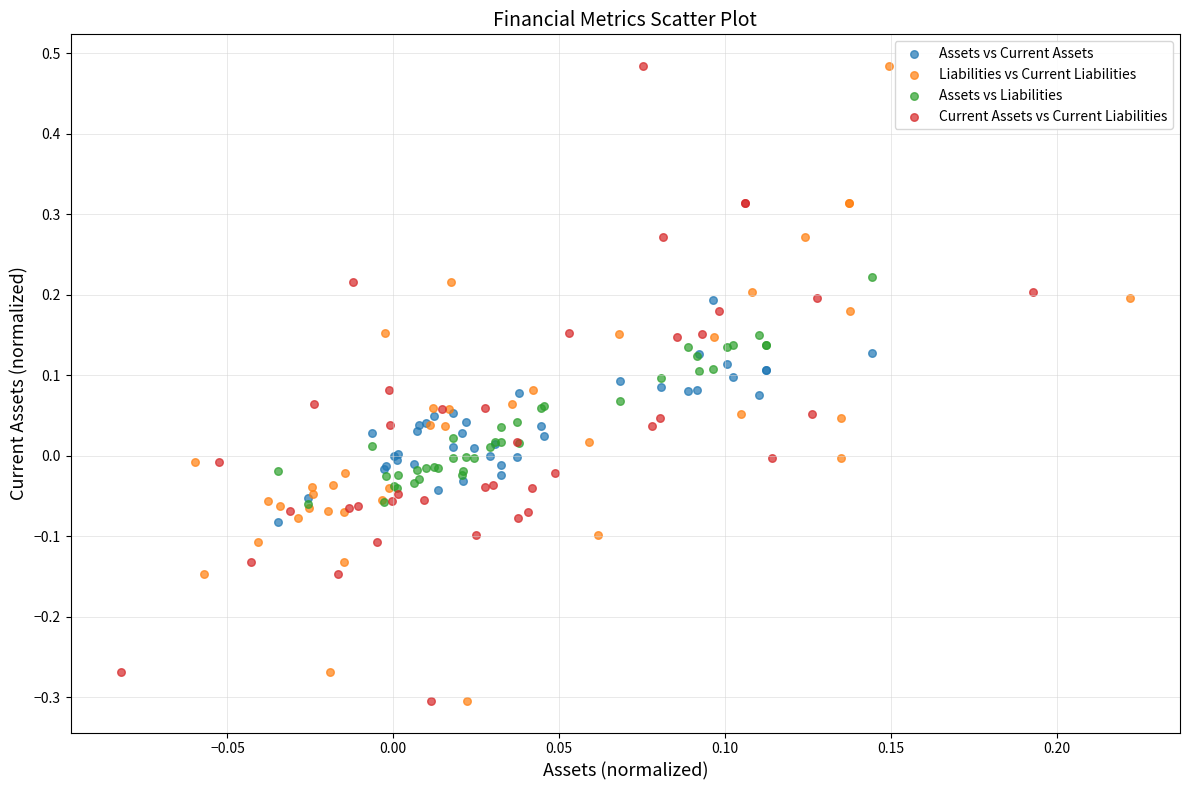

What are all the series names shown in the legend?

Assets vs Current Assets, Liabilities vs Current Liabilities, Assets vs Liabilities, Current Assets vs Current Liabilities